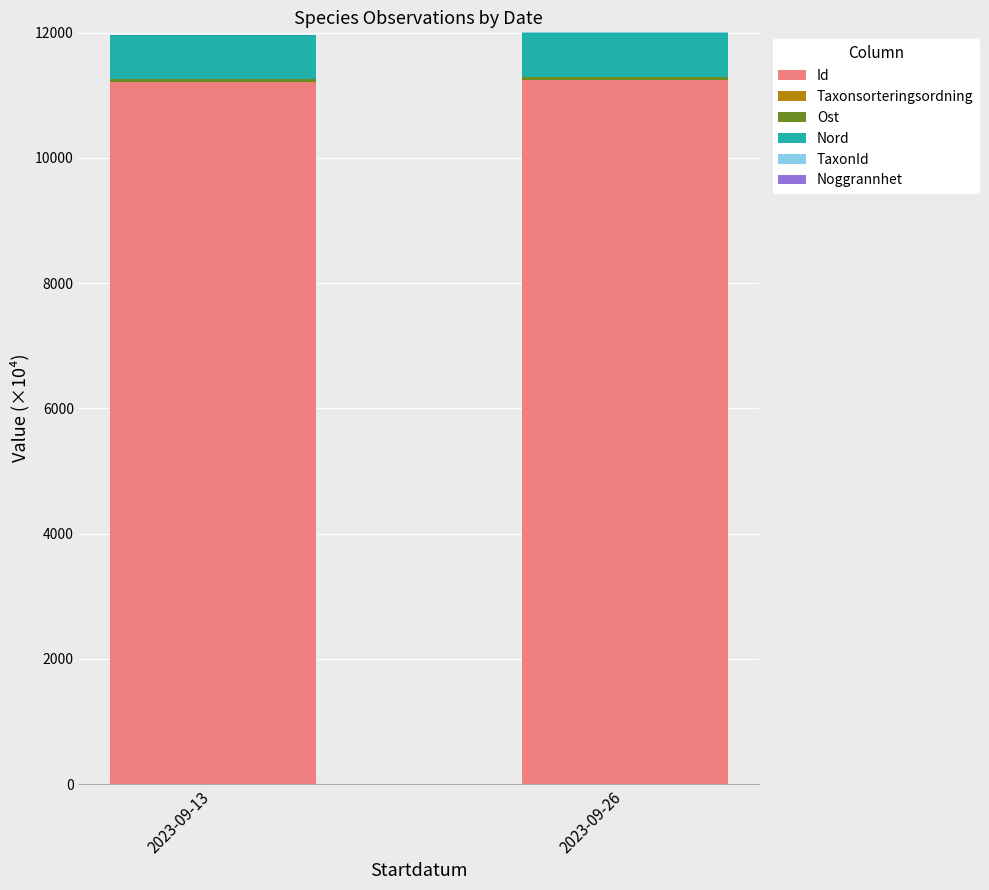

Are the bars grouped side by side (vs. stacked)?

No